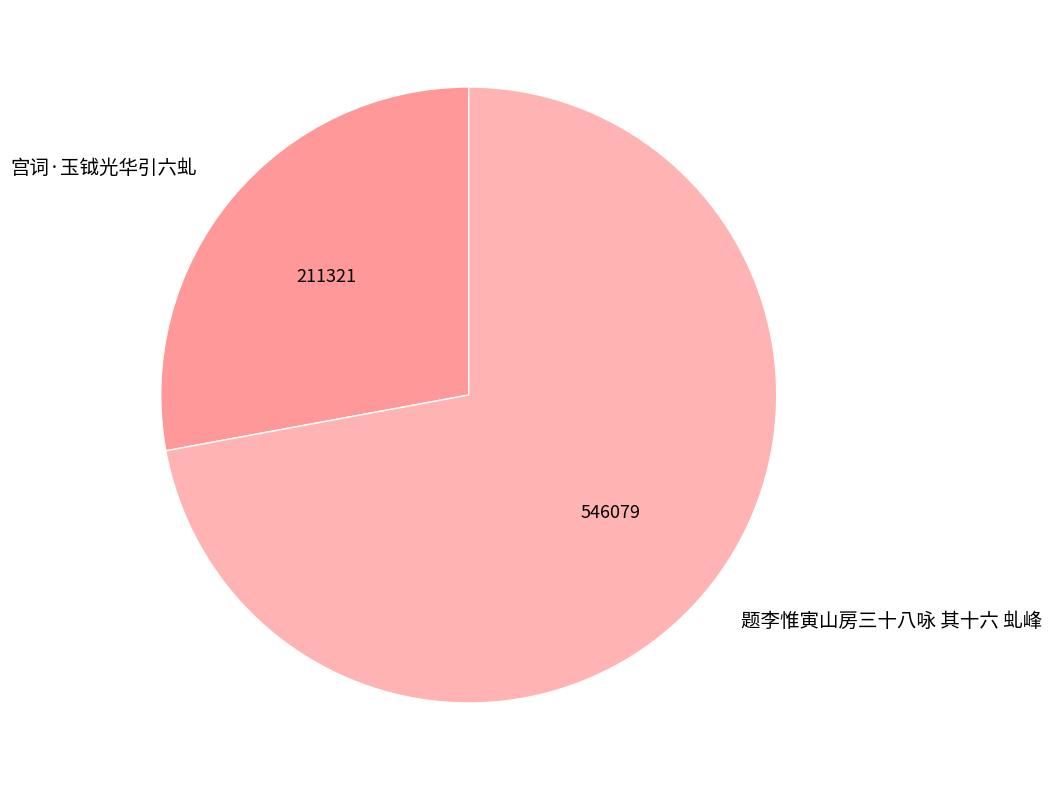

How many segments does this pie chart have?

2